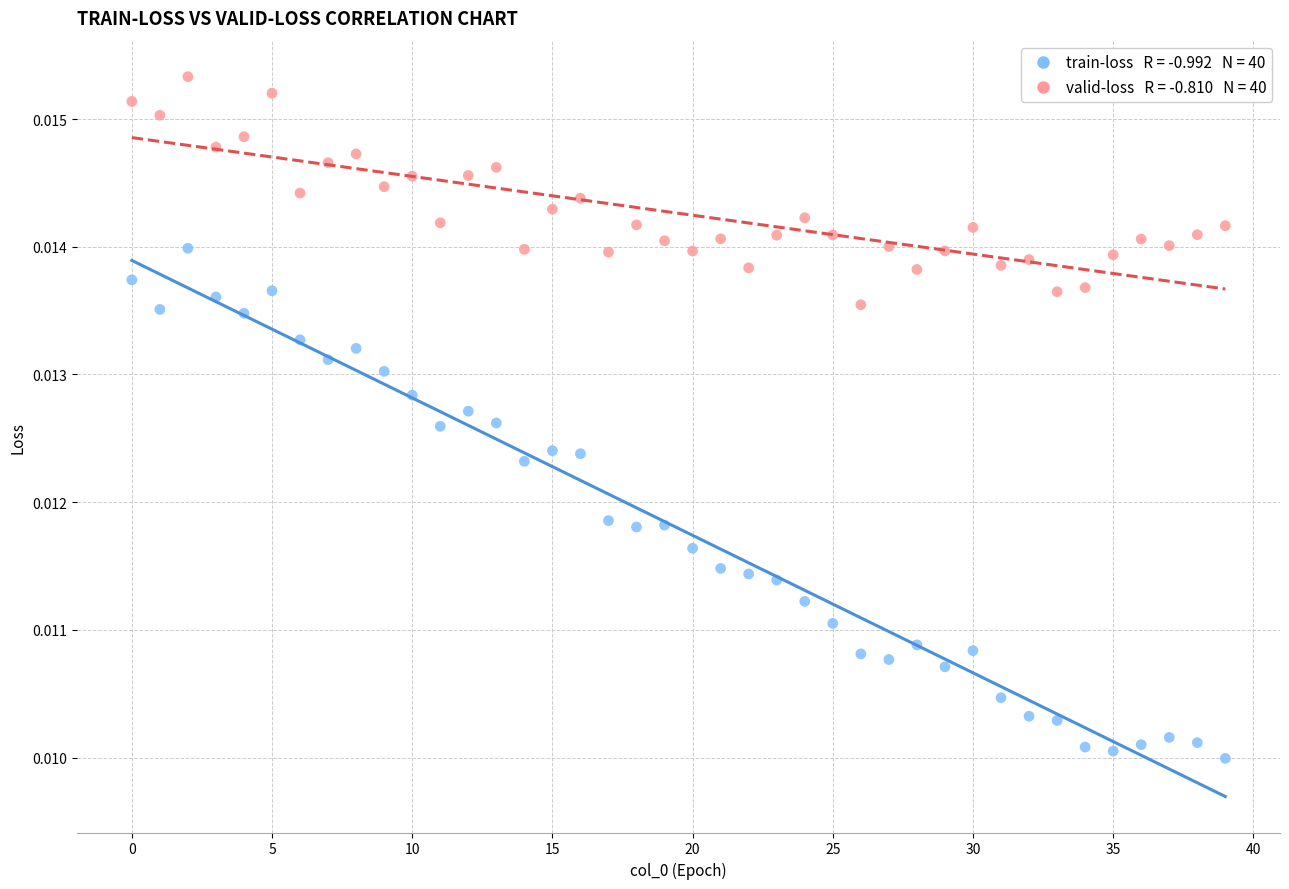

How many points are shown in the scatter plot?

80